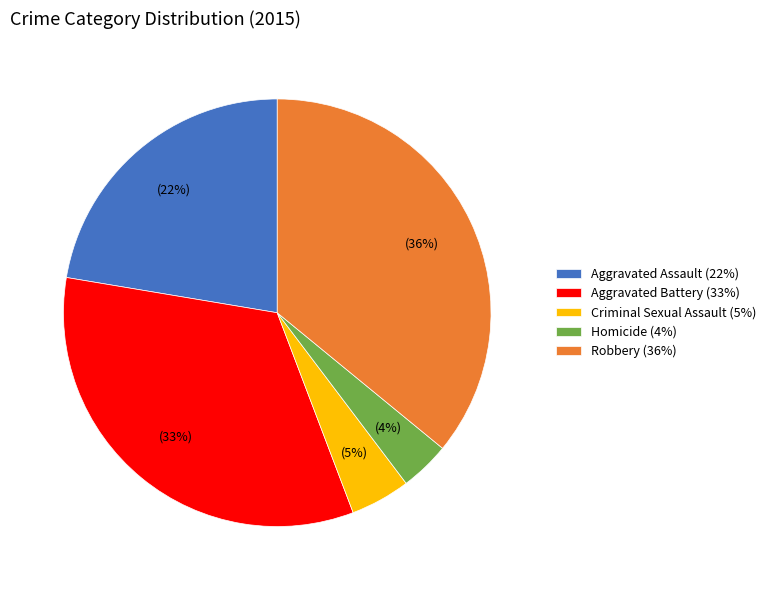

Which slice is the largest?

Robbery